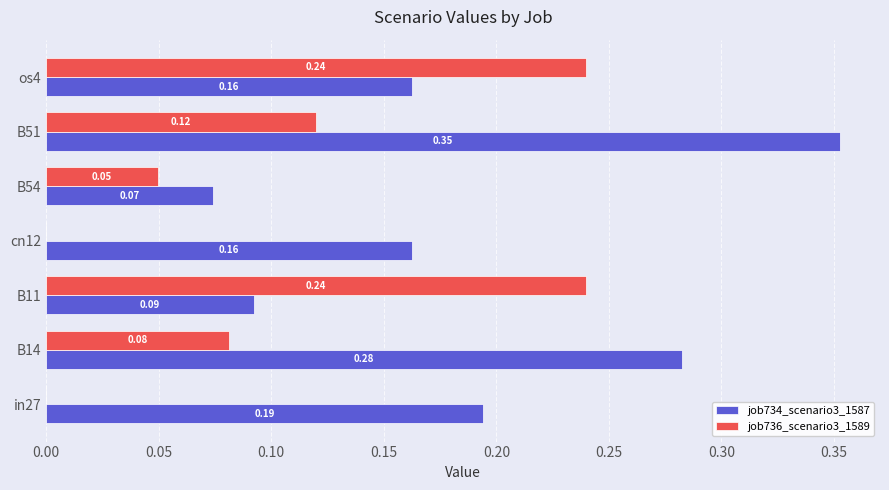

Between in27 and B51, which series saw the biggest shift?

job734_scenario3_1587